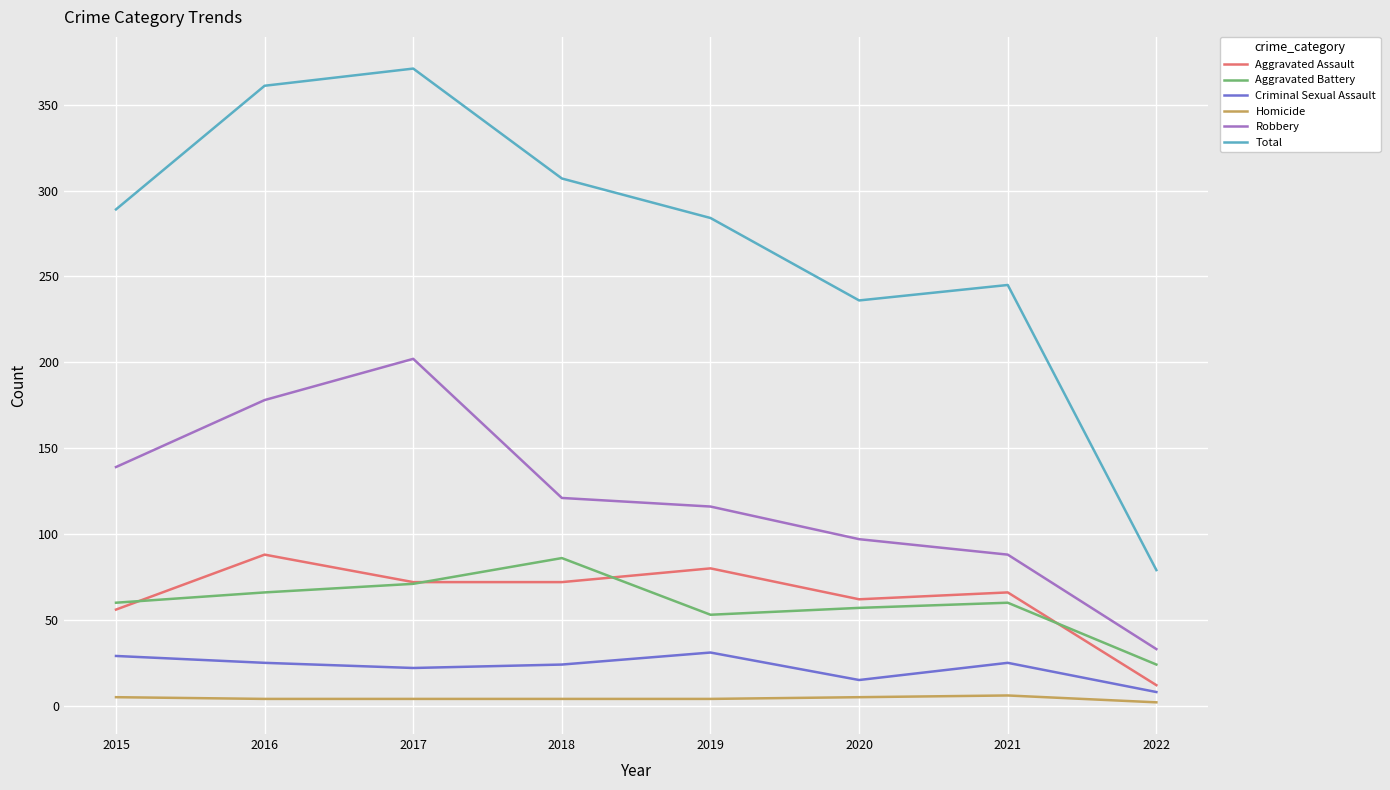

Which series has the largest total across all categories?

Total